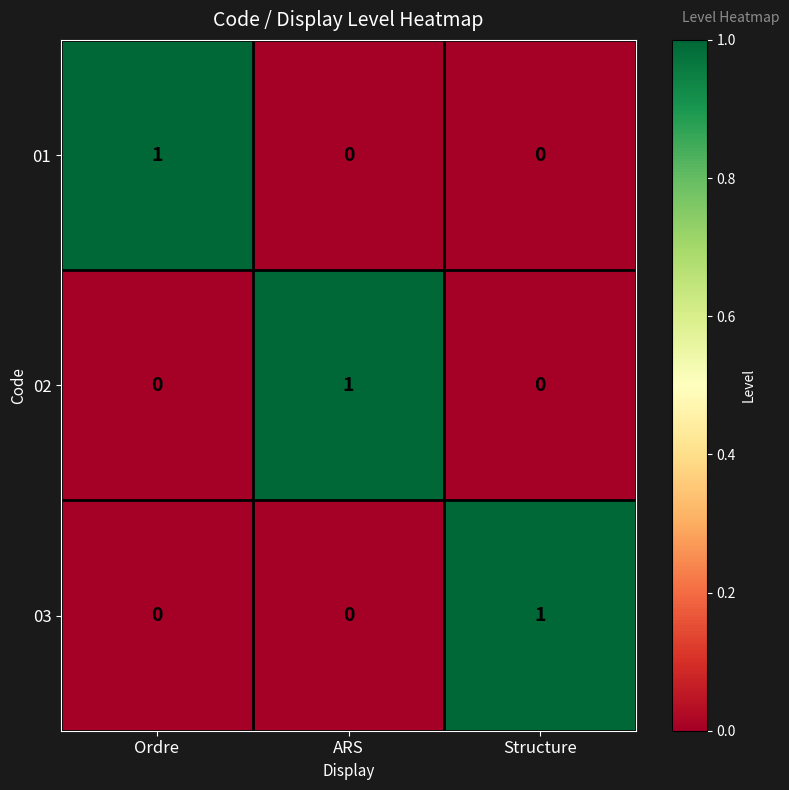

The 02 series shows 1 at ARS. True or false?

True